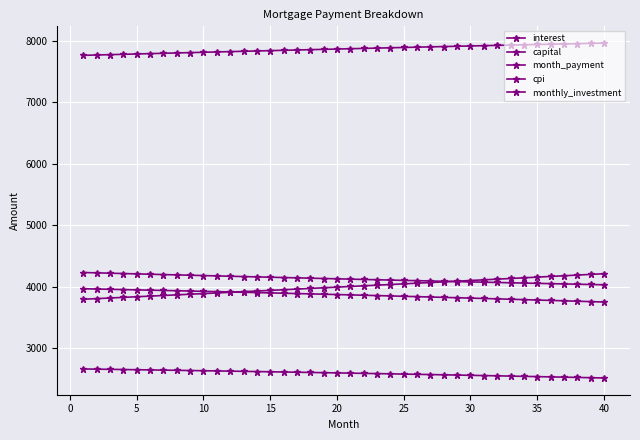

Is this an area chart (filled region under the line)?

No